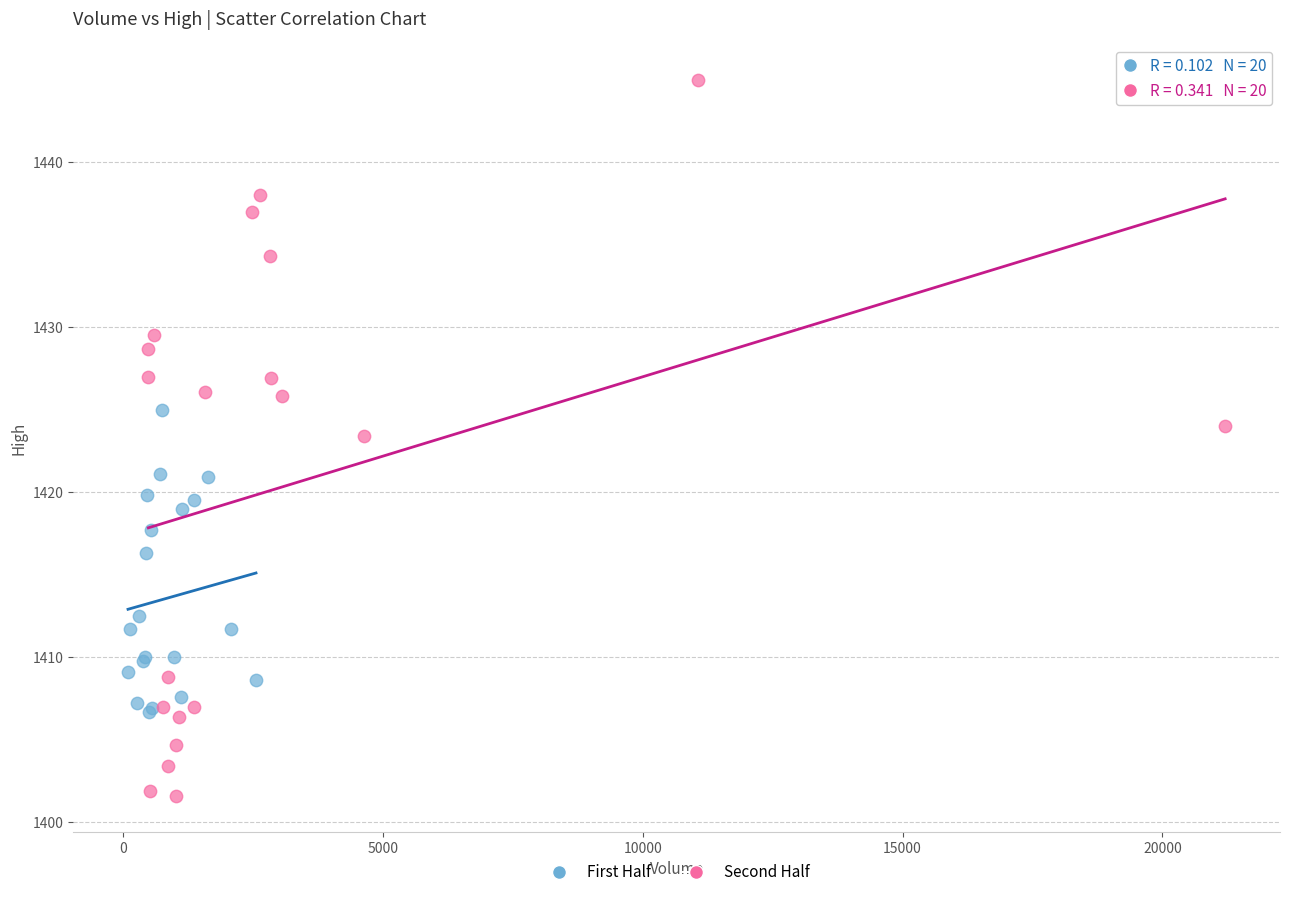

Which series contains the highest Y value?

Second Half